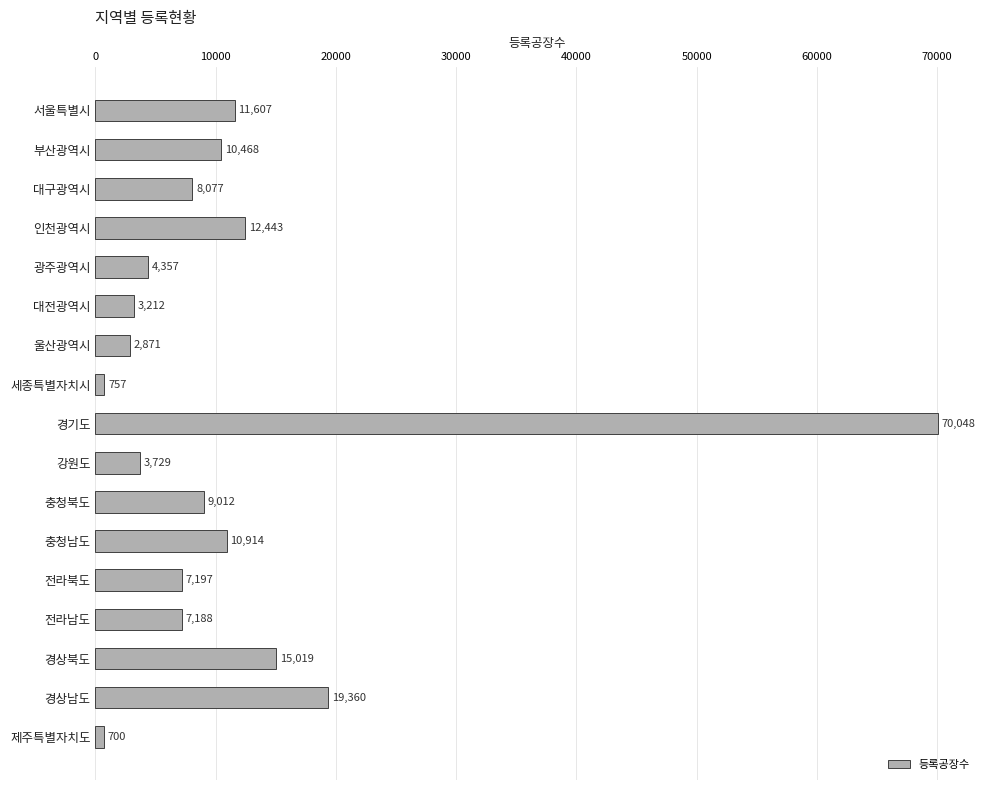

The chart shows a value of 21573 at 경상북도. True or false?

False